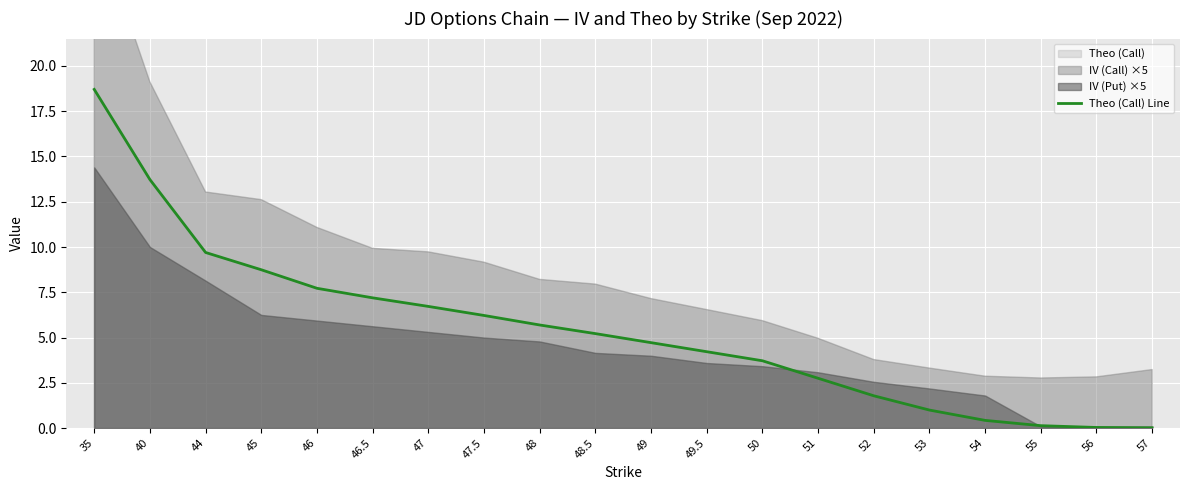

The chart shows a value of 6.7 at 47. True or false?

True